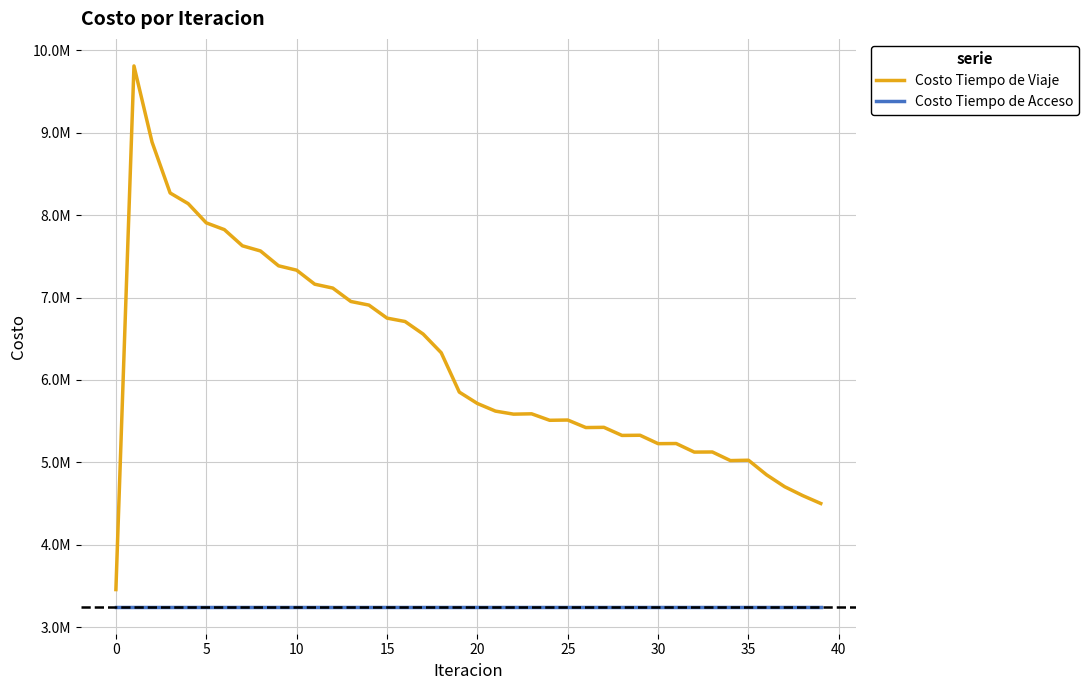

True or false: Costo Tiempo de Acceso has more than 1 points higher than both neighbors.

False